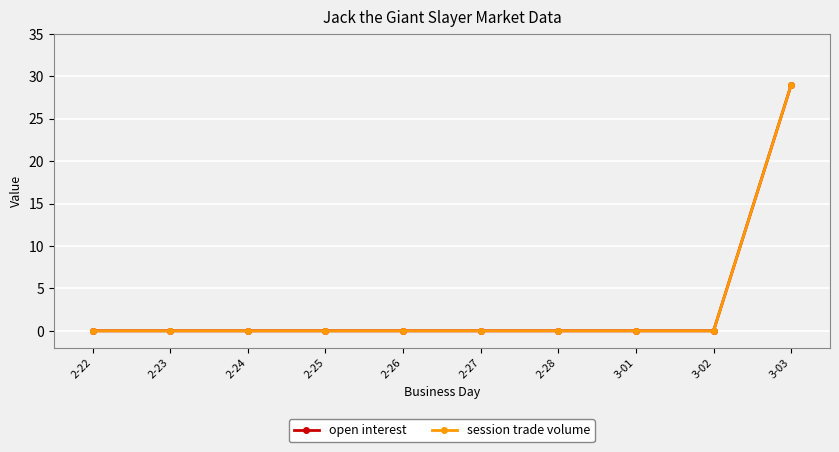

Rank the series at 2-25 from highest to lowest value.

open interest, session trade volume